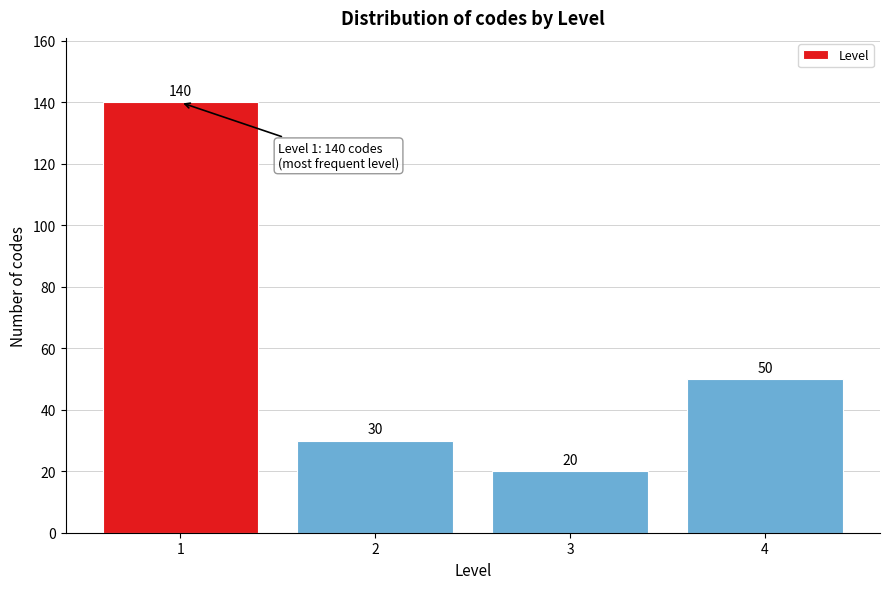

Reading left to right, list all the values displayed in this chart.

1=140	2=30	3=20	4=50